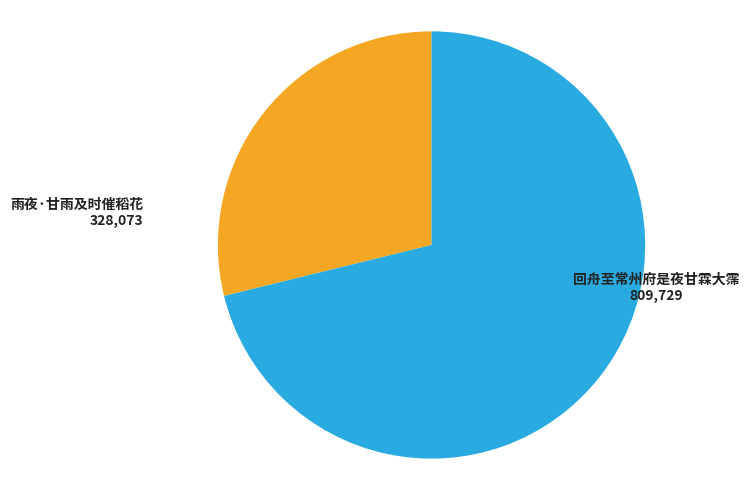

The 雨夜·甘雨及时催稻花 slice represents 20% of the pie. True or false?

False